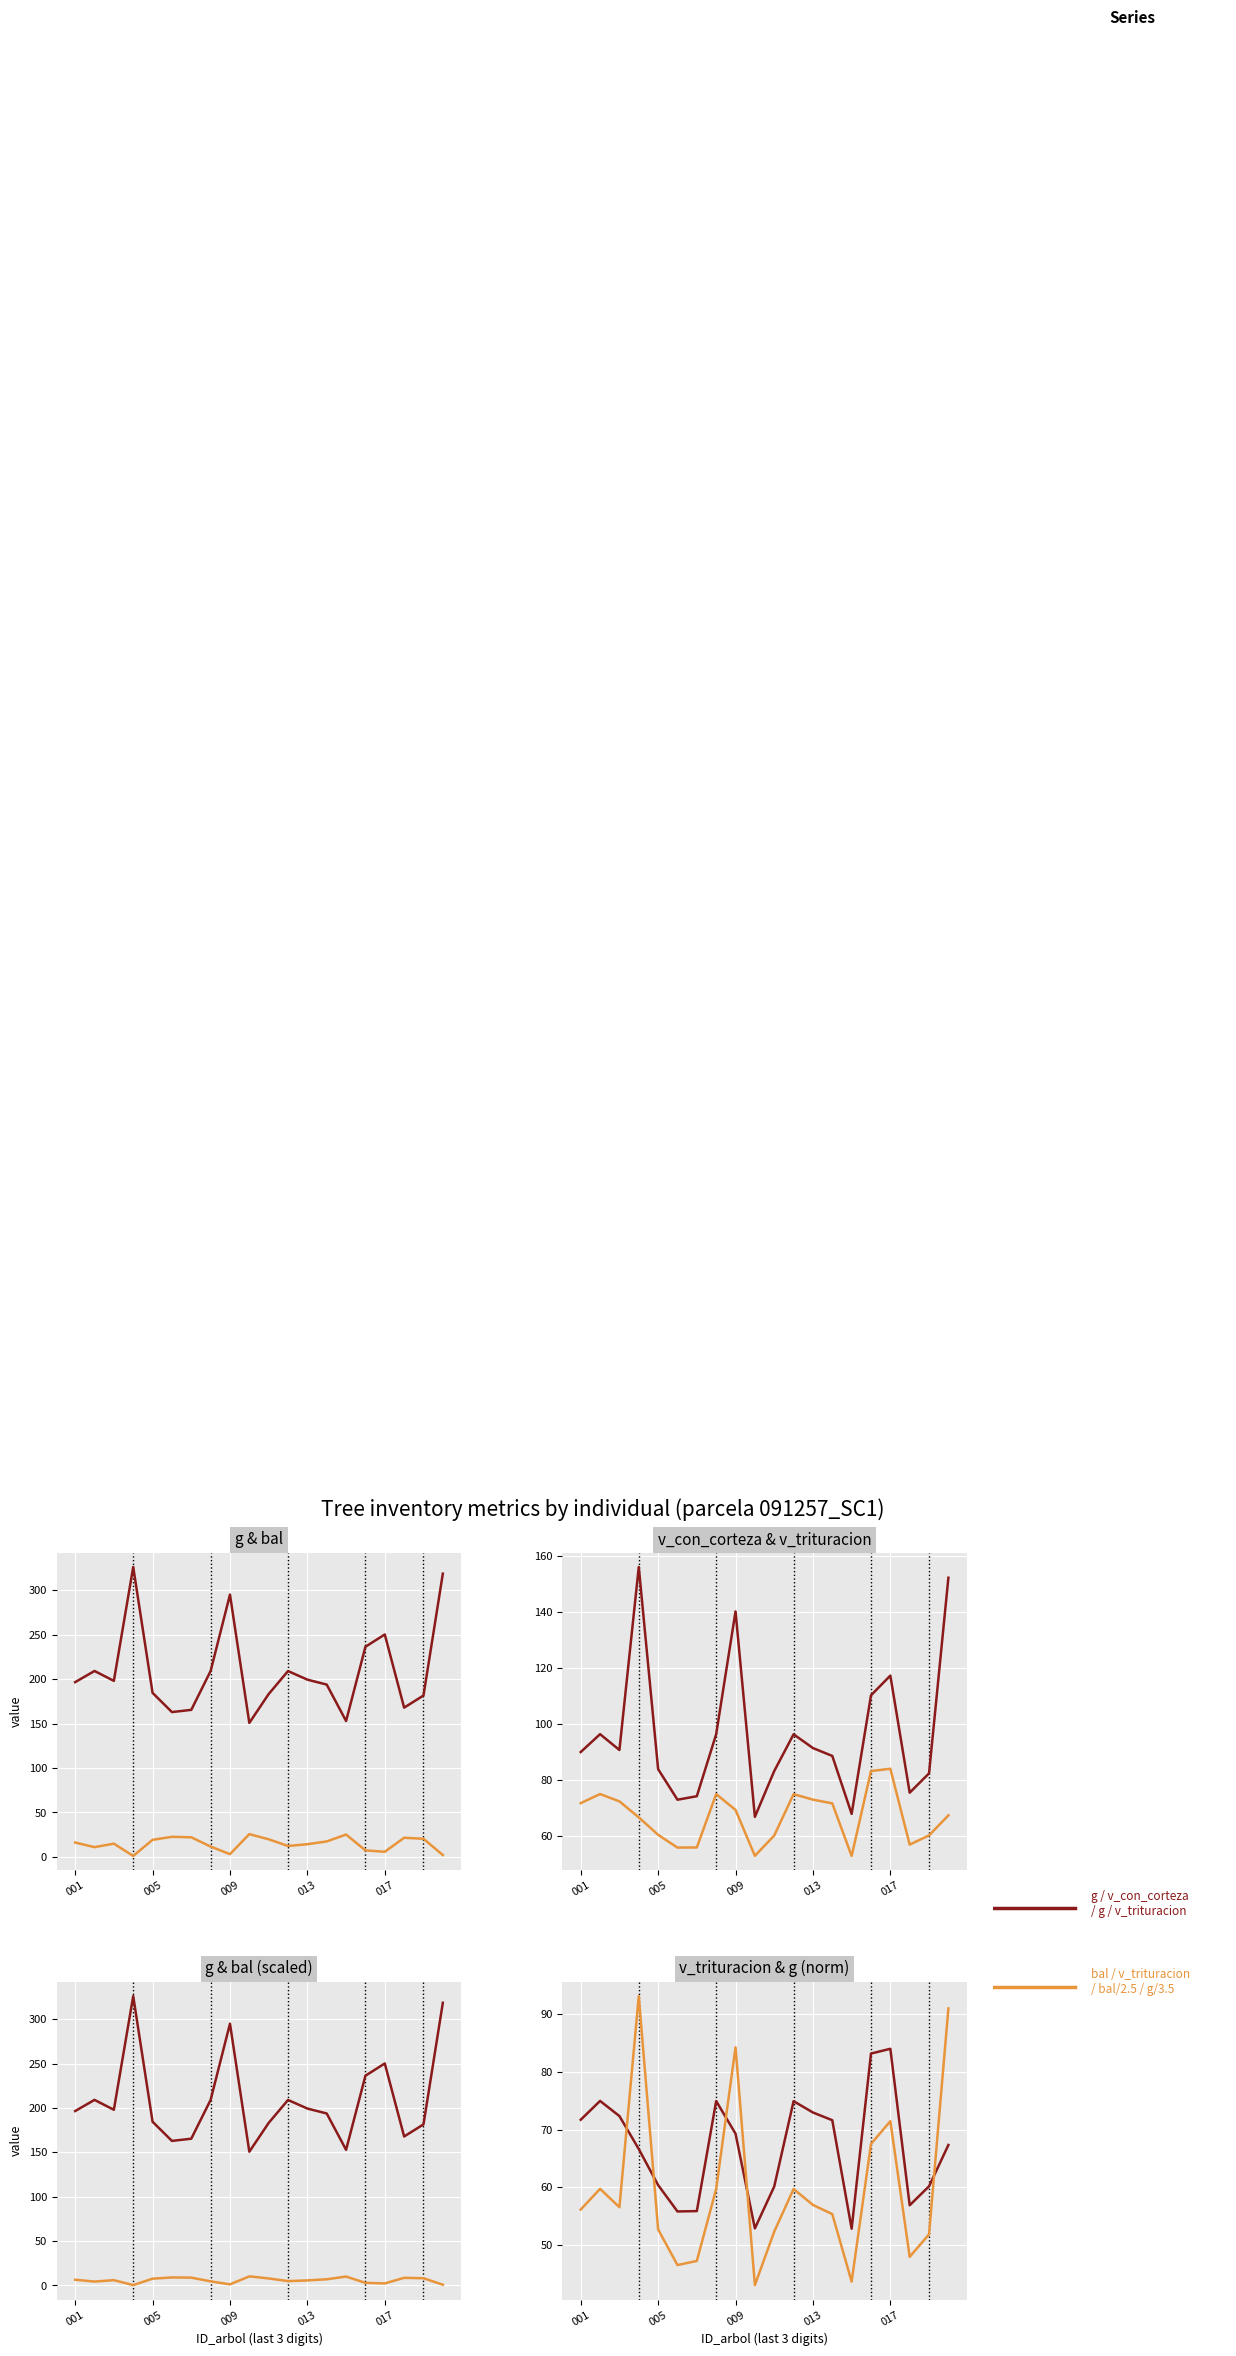

At which category is the sum across all series the highest?

91257004